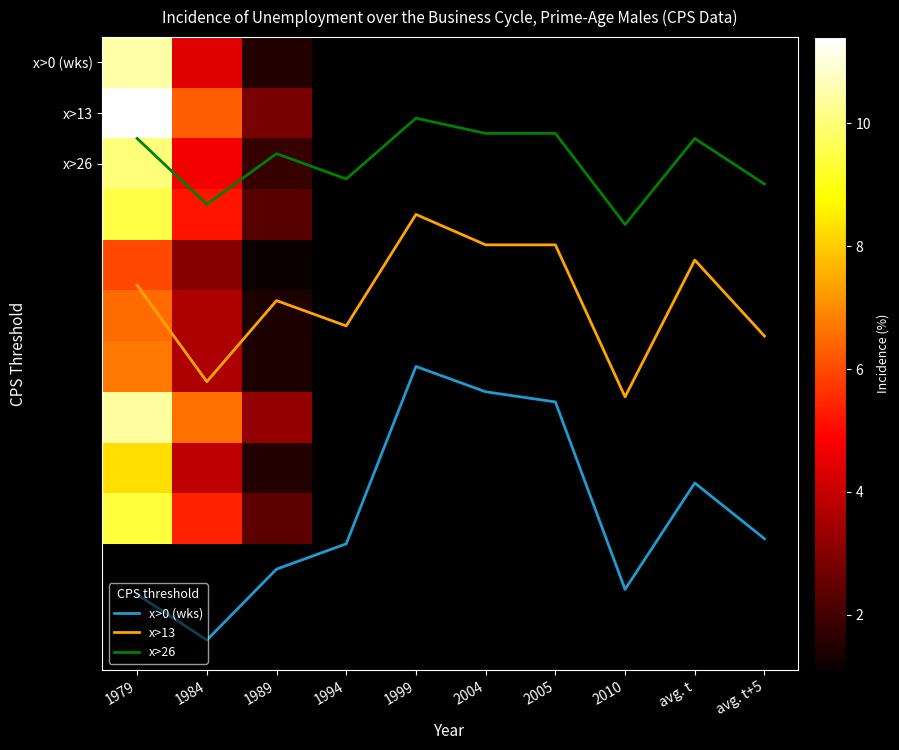

The 1999 series shows 5.3 at 1984. True or false?

False